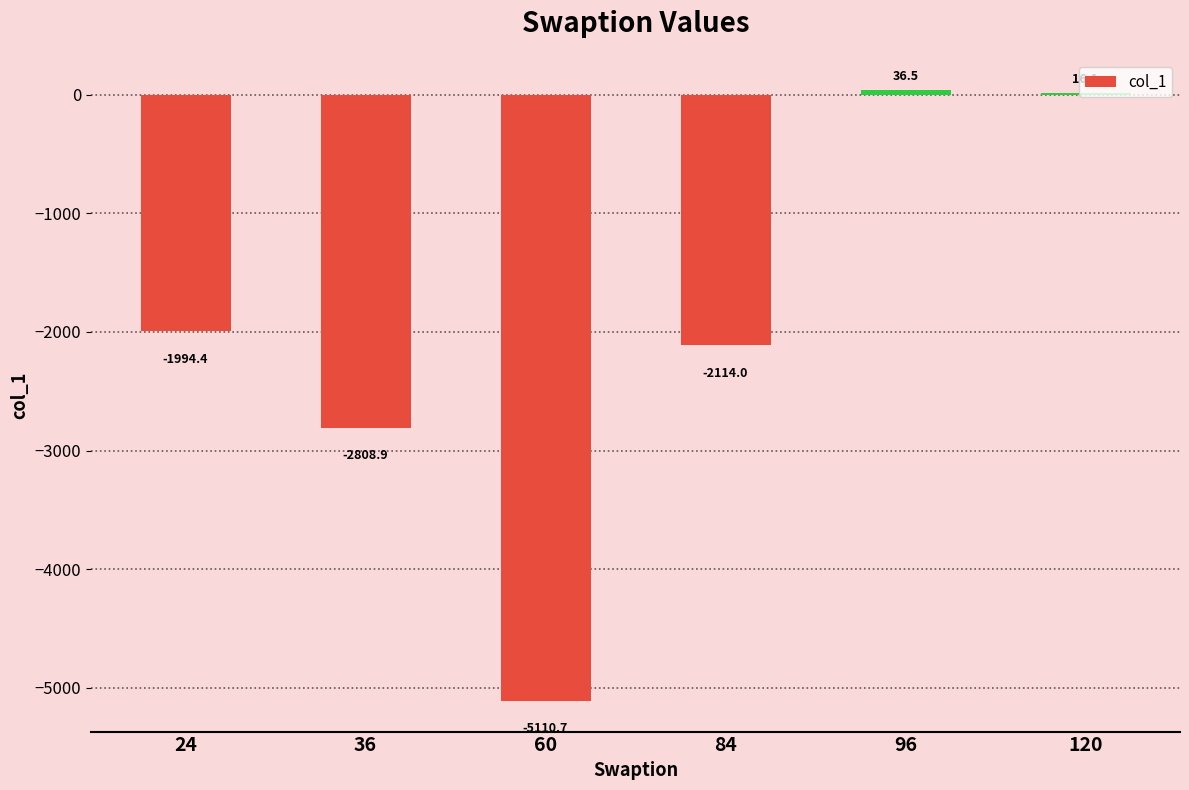

Count the number of data series in this chart.

1